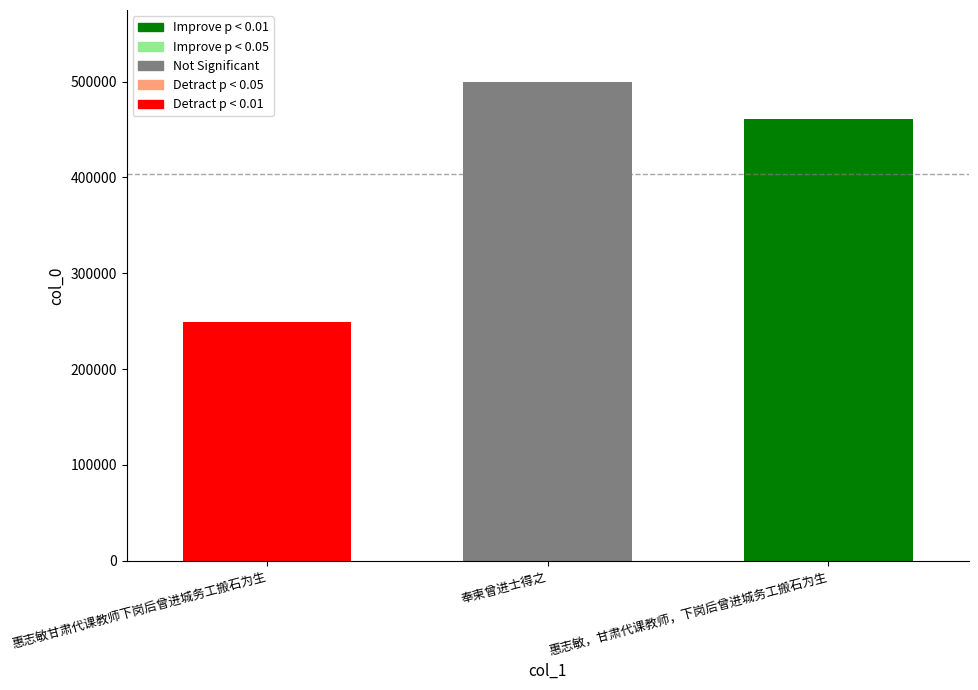

How many bars are there in total?

3